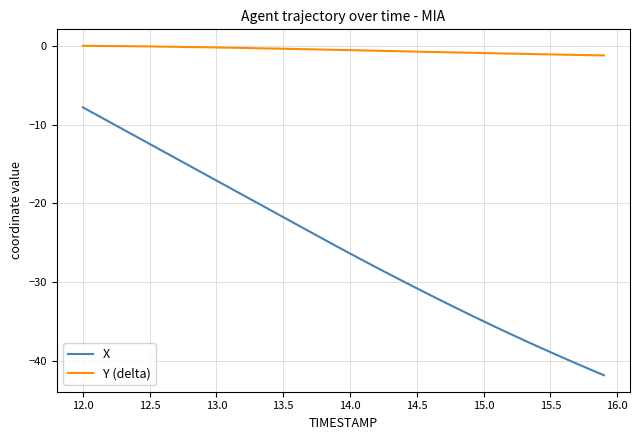

Which series has the widest spread of values?

X